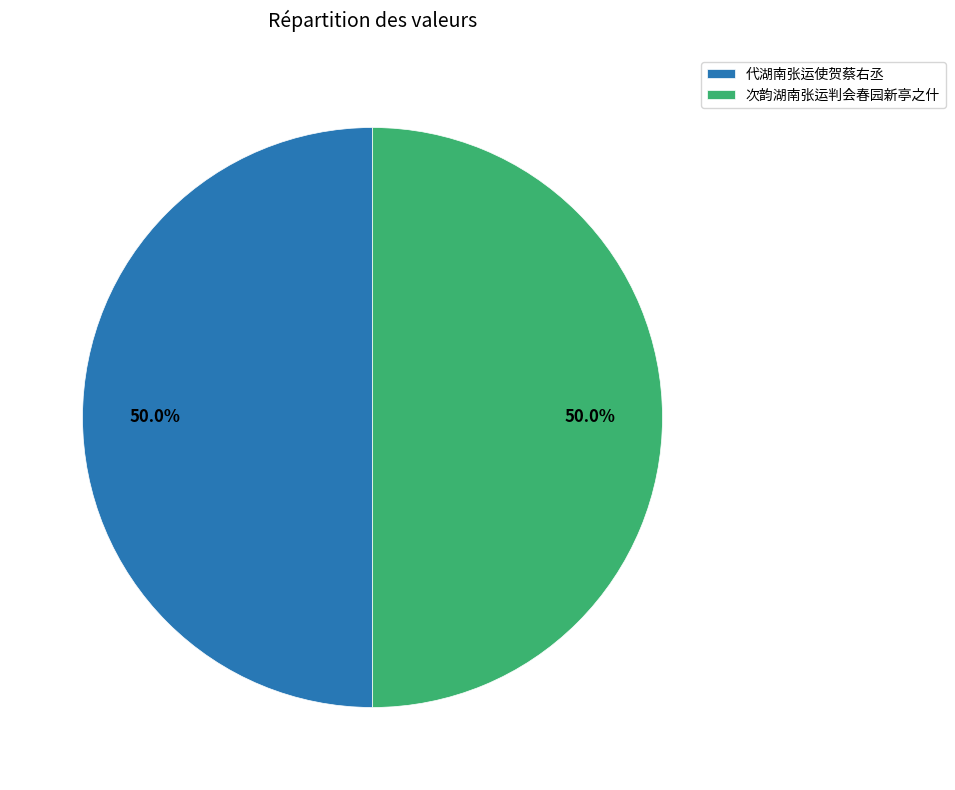

What is the total percentage of 次韵湖南张运判会春园新亭之什 and 代湖南张运使贺蔡右丞?

100.0%